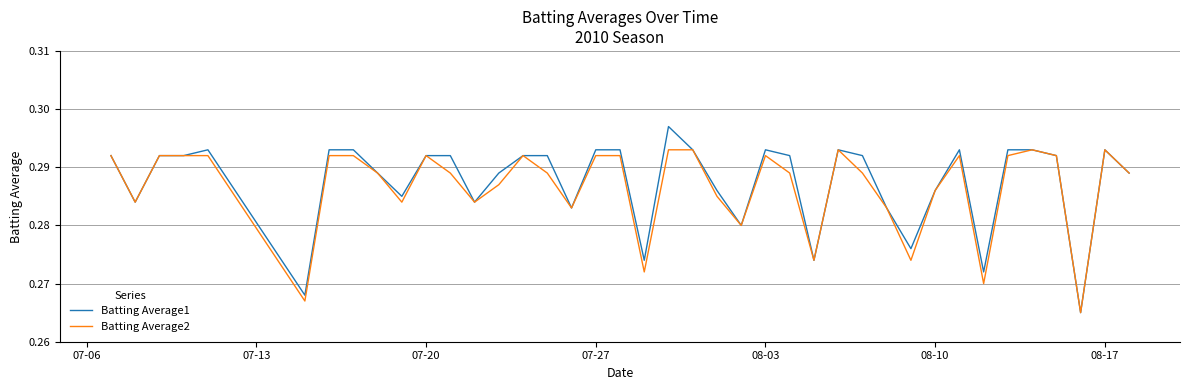

Which series has the largest range (max minus min)?

Batting Average1